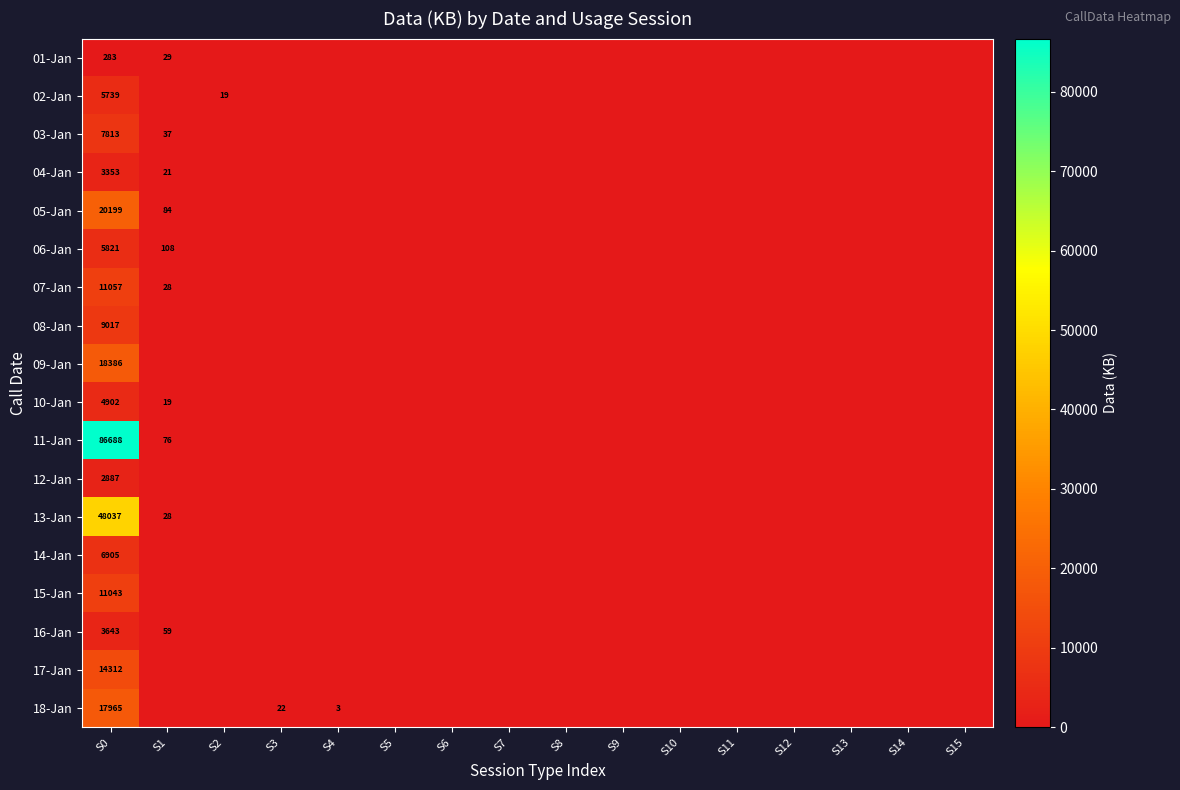

Is it true that 05-Jan equals -13502 at S9?

False